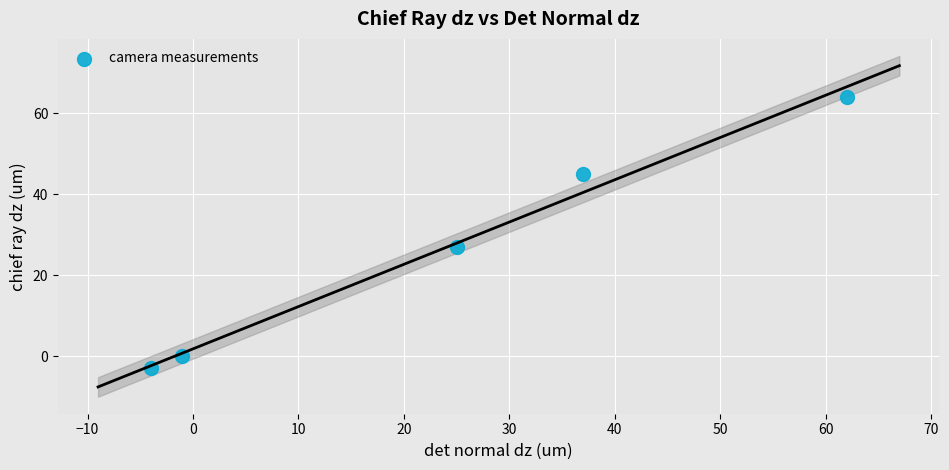

What Y value in the scatter plot is closest to 30?

27